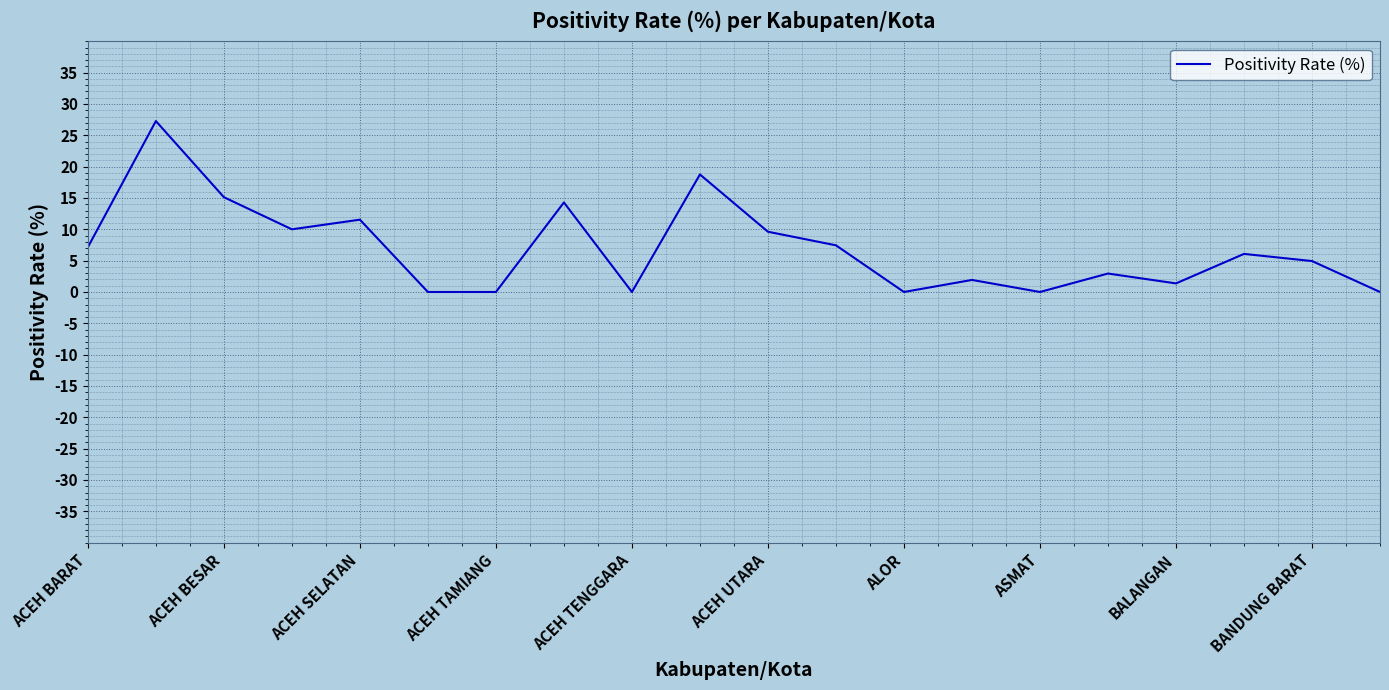

What is the difference between the maximum and minimum values?

27.3